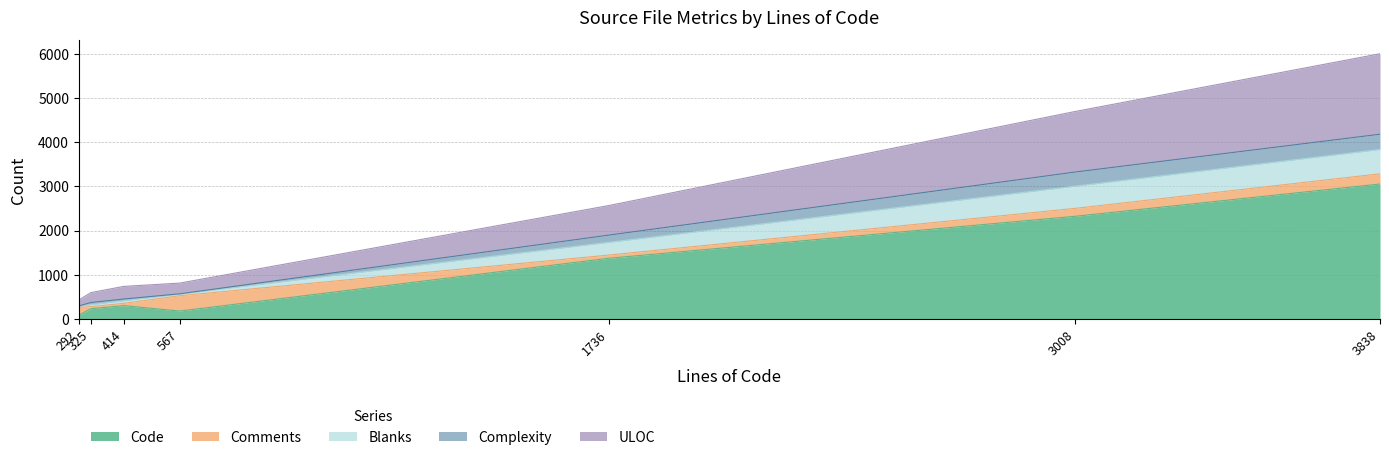

How many intersections are there between Code and Comments?

2